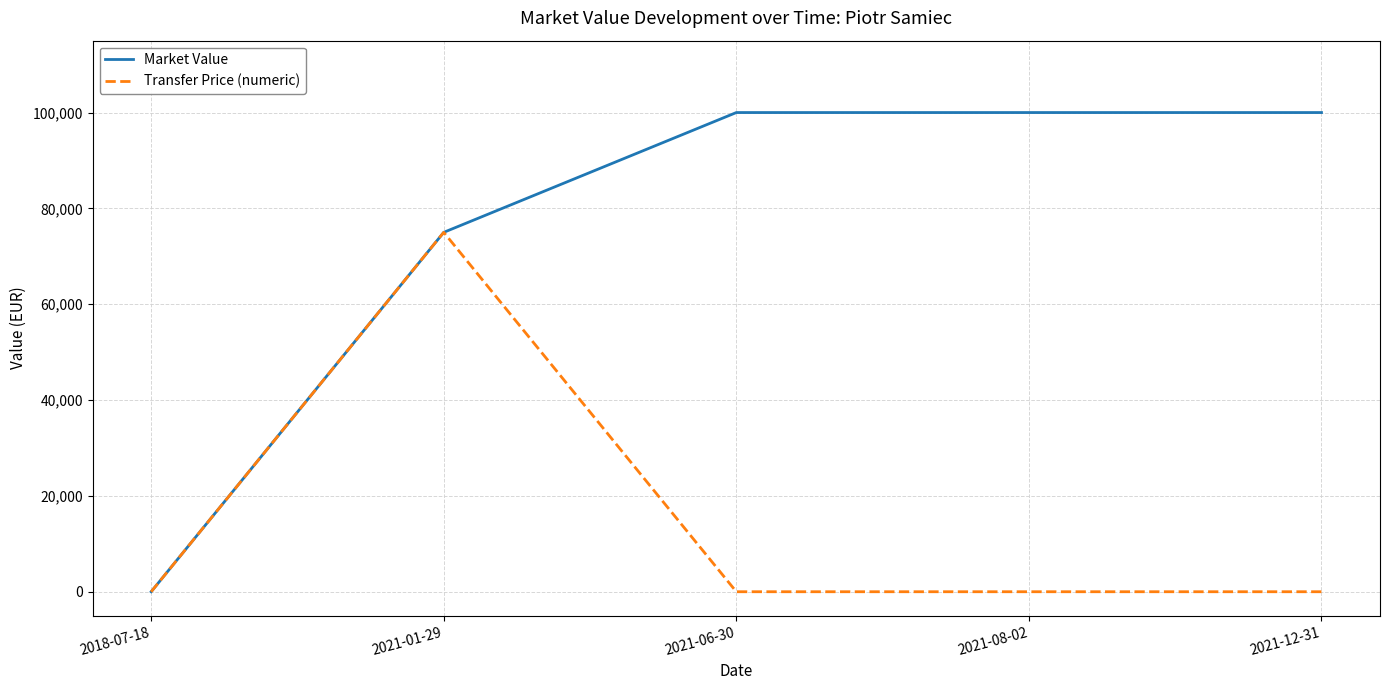

Is the value of Market Value at 2021-08-02 greater than the value of Transfer Price (numeric) at 2021-06-30?

Yes